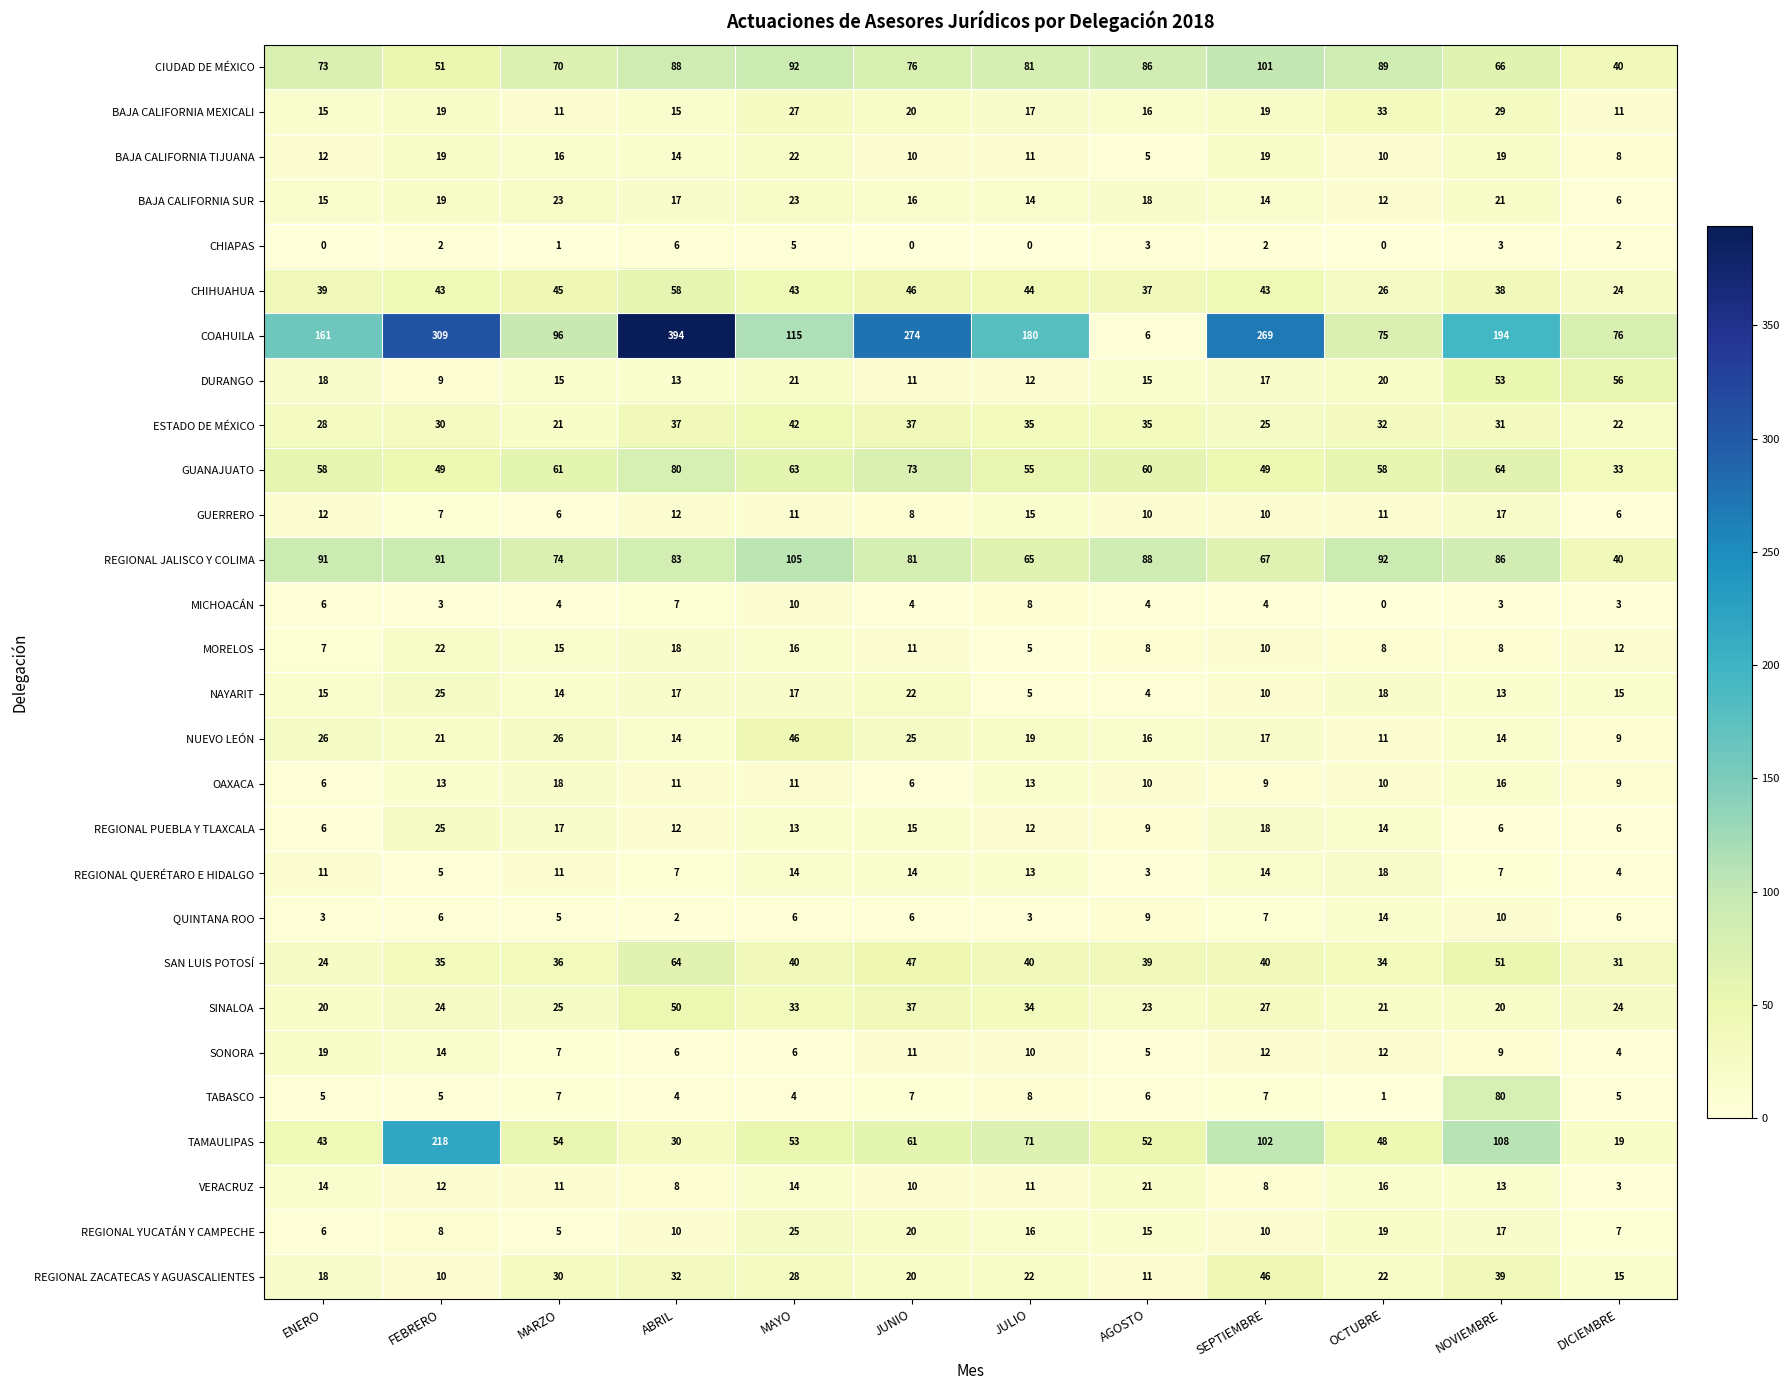

Which series changed the most between MARZO and ABRIL?

COAHUILA